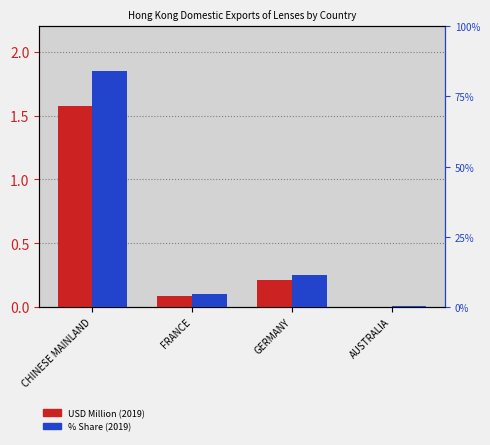

Between CHINESE MAINLAND and FRANCE, which is larger?

CHINESE MAINLAND